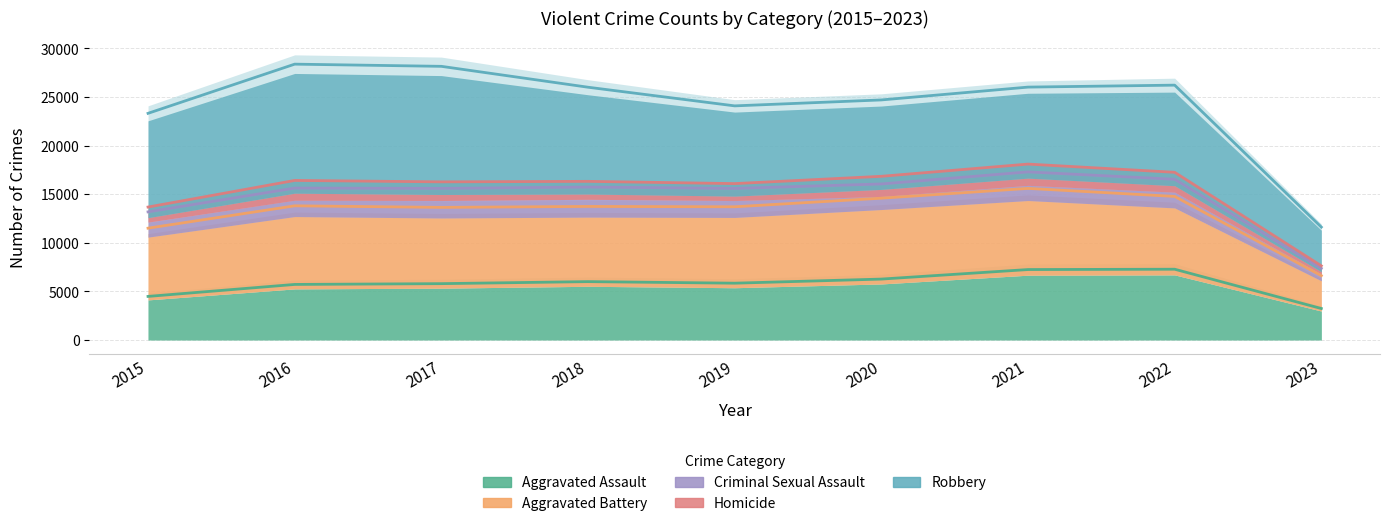

Is the value of Aggravated Battery at 2021 greater than the value of Aggravated Assault at 2021?

Yes